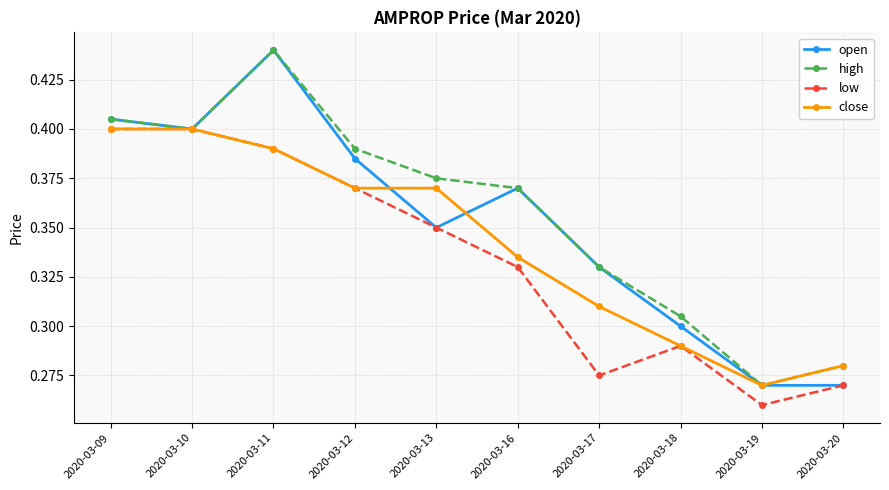

True or false: high has more than 0 points higher than both neighbors.

True